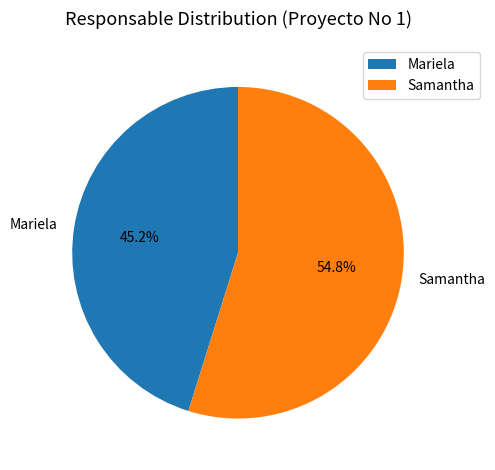

Count the number of slices in the pie.

2